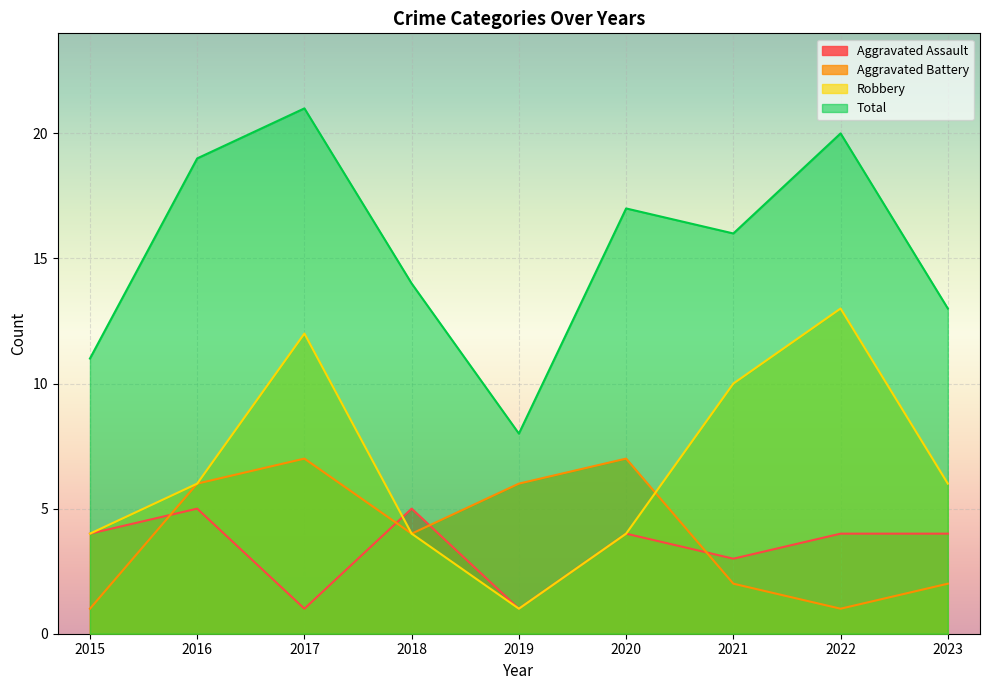

True or false: Total and Robbery cross at least once.

False